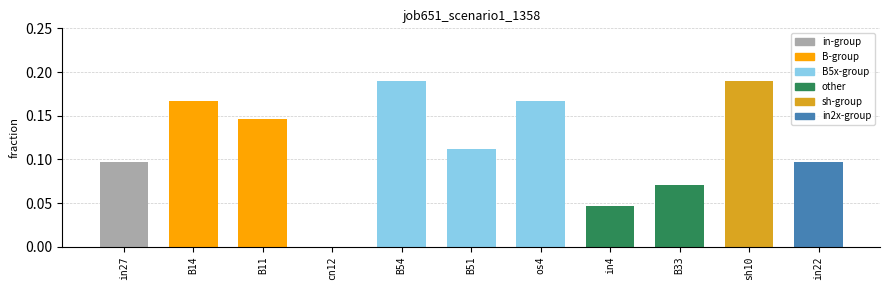

What is the change in value from in4 to sh10?

+0.1